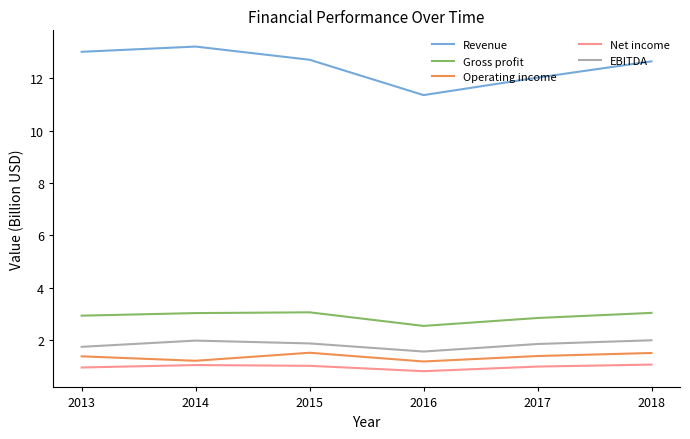

The value of Revenue at 2016 is 11.4. True or false?

True